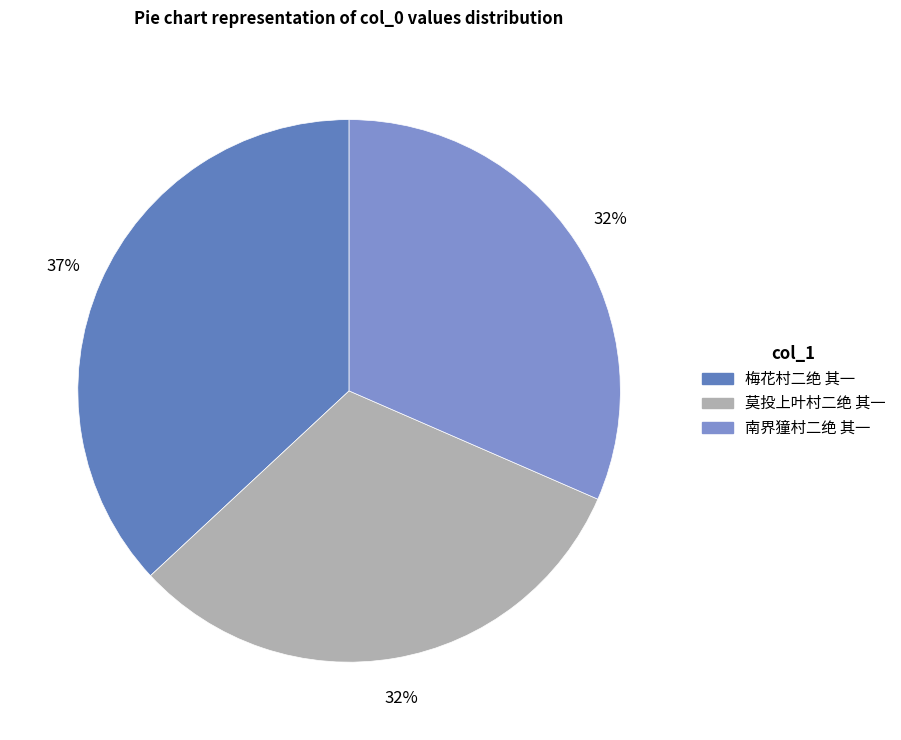

Which category has the smallest portion of the pie?

南界獞村二绝 其一